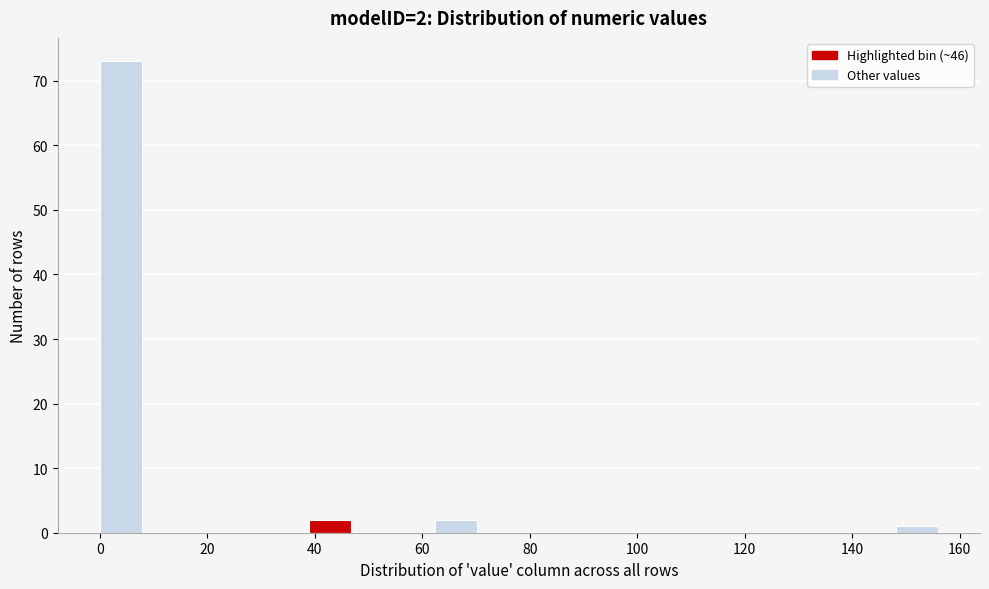

Around what value on the x-axis is the tallest bar? Give the approximate position of its centre, as read against the axis.

4